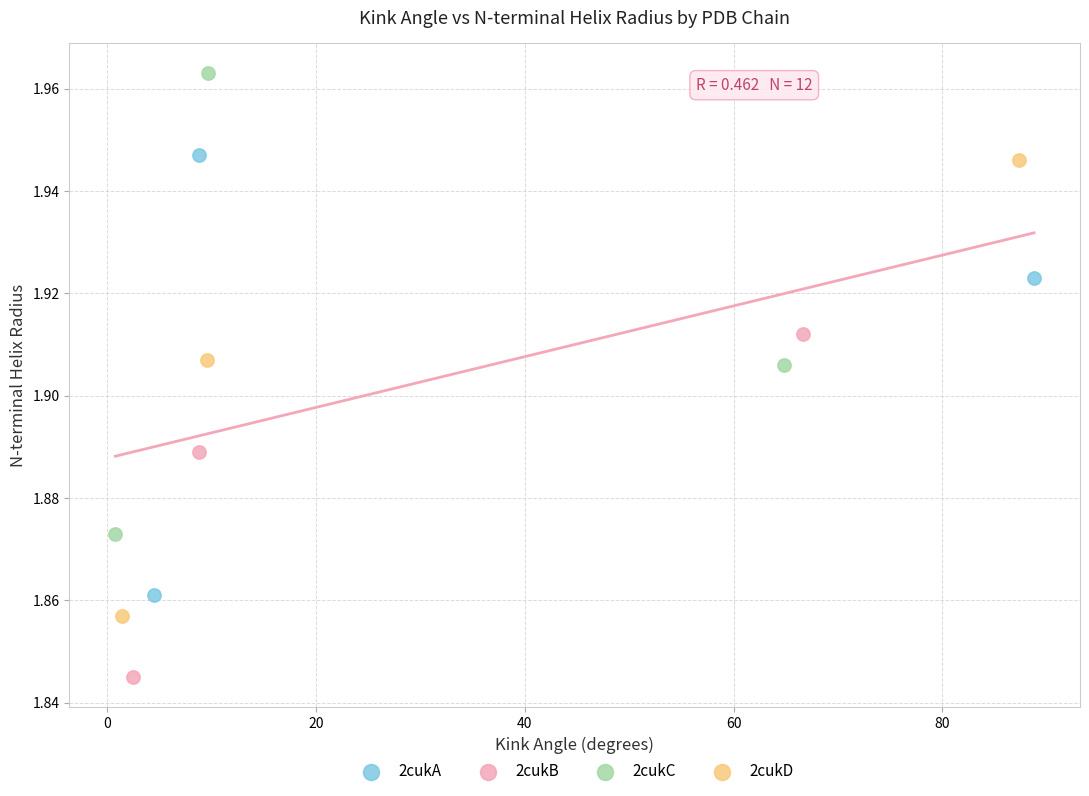

Which series reaches the minimum Y coordinate?

2cukB